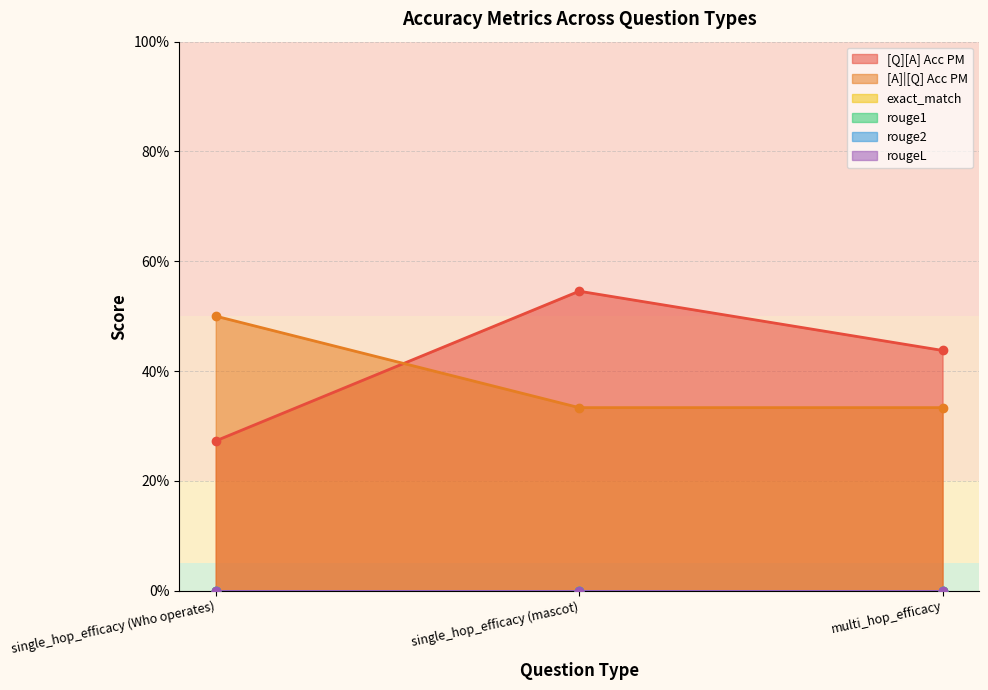

Rank the series by their maximum value, from highest to lowest.

[Q][A] Acc PM, [A]|[Q] Acc PM, exact_match, rouge1, rouge2, rougeL